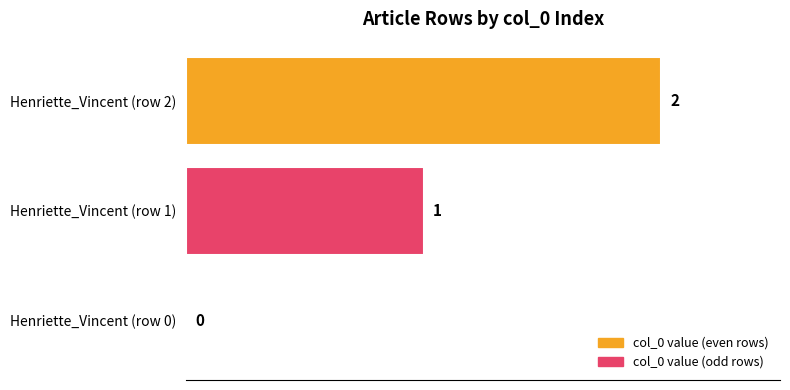

Which category has the highest value across all series?

Henriette_Vincent (row 2)